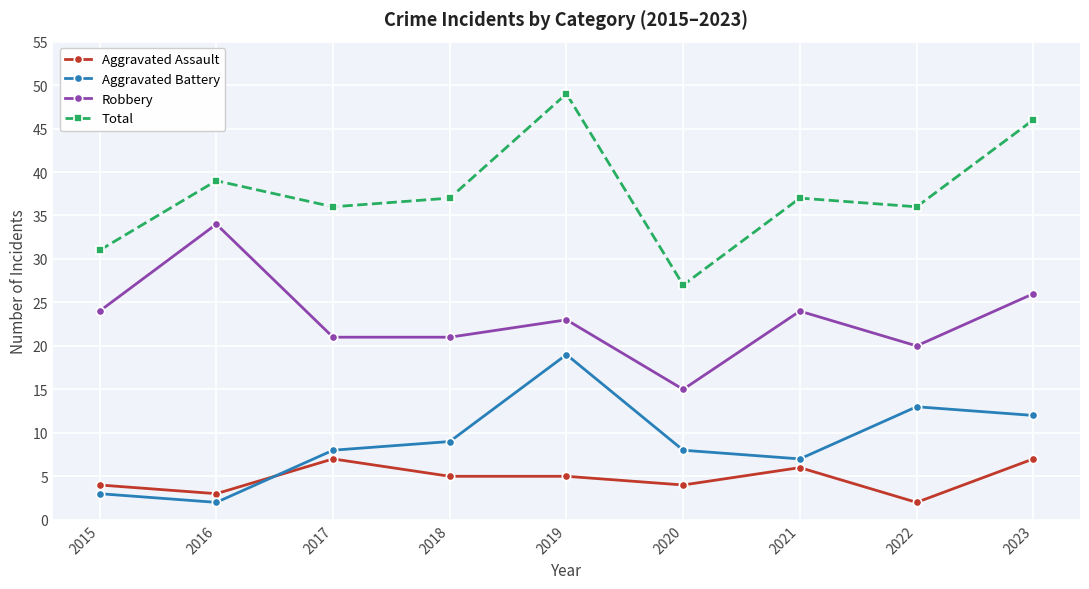

What is the average value of the Aggravated Assault series?

5